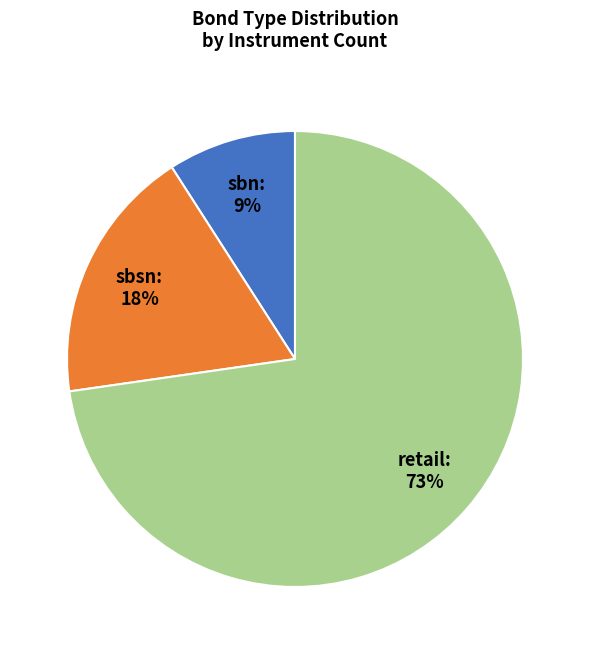

To the nearest percent, what is the average slice percentage?

33%